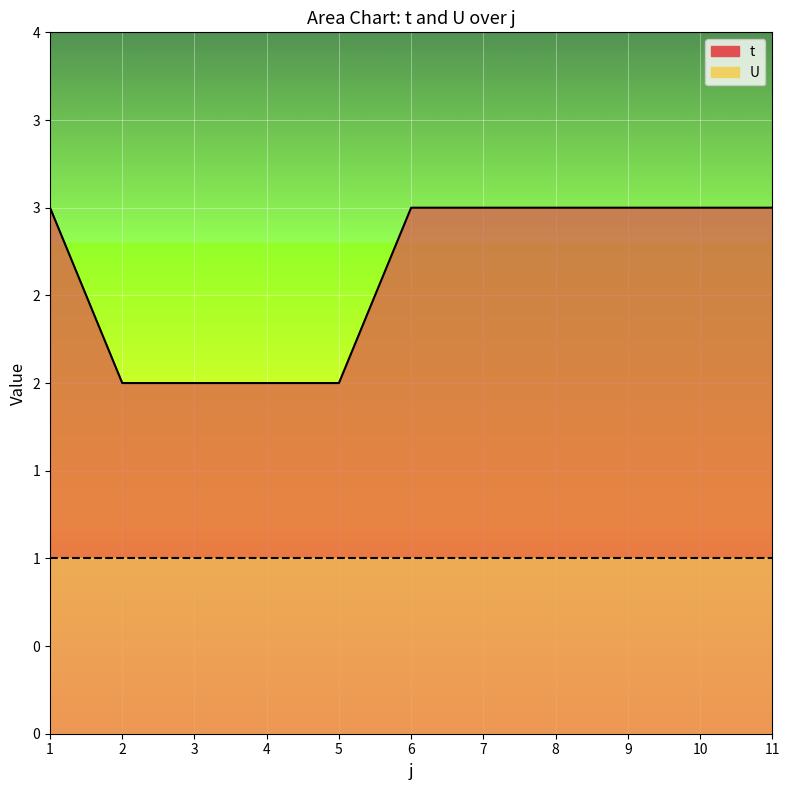

True or false: there are more than 2 points higher than both neighbors.

False